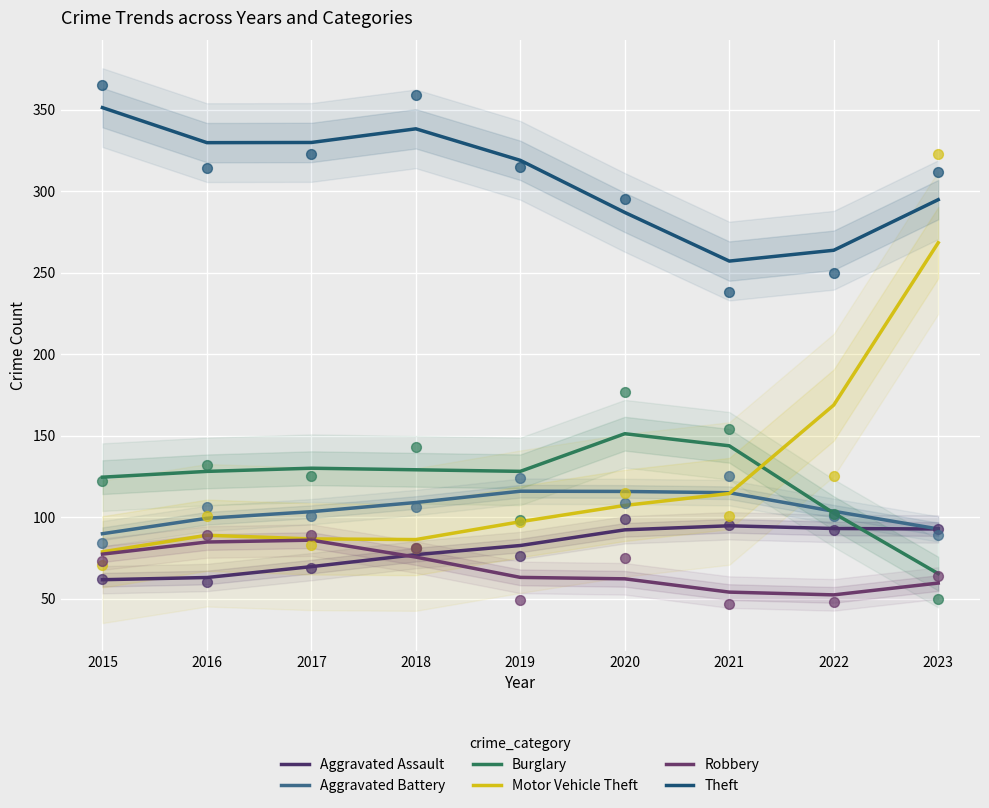

What are all the series names shown in the legend?

Aggravated Assault, Aggravated Battery, Burglary, Motor Vehicle Theft, Robbery, Theft